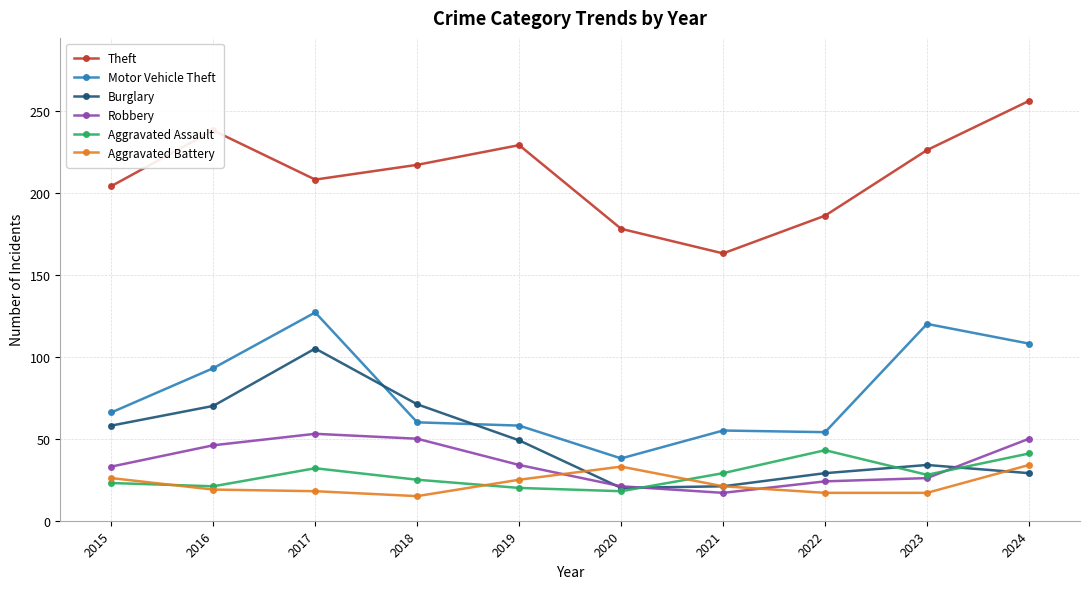

Which series has the largest total across all categories?

Theft